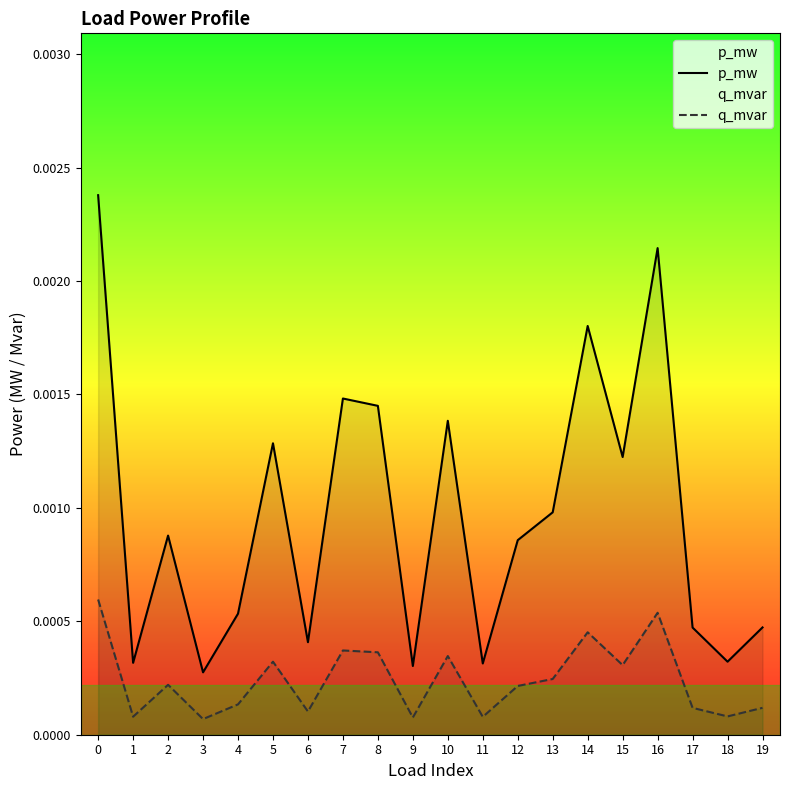

At which label does p_mw reach its minimum?

3